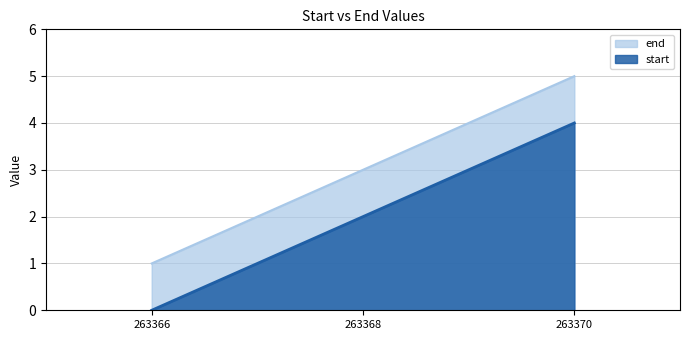

Which series has the largest range (max minus min)?

start